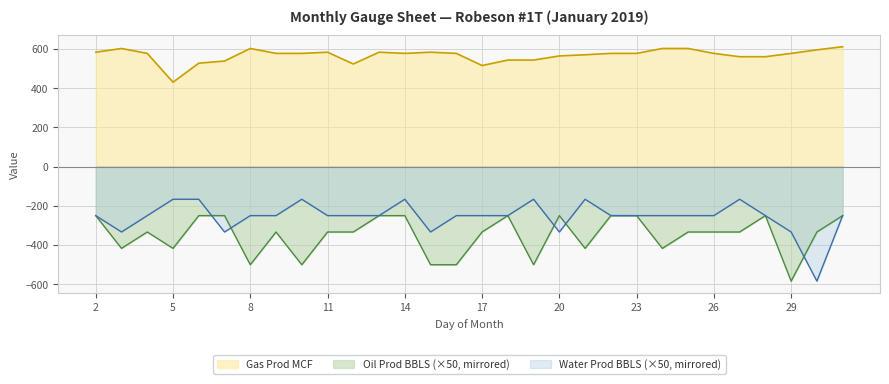

List the series in order of their peak value, lowest first.

Oil Prod BBLS (×50, mirrored), Water Prod BBLS (×50, mirrored), Gas Prod MCF